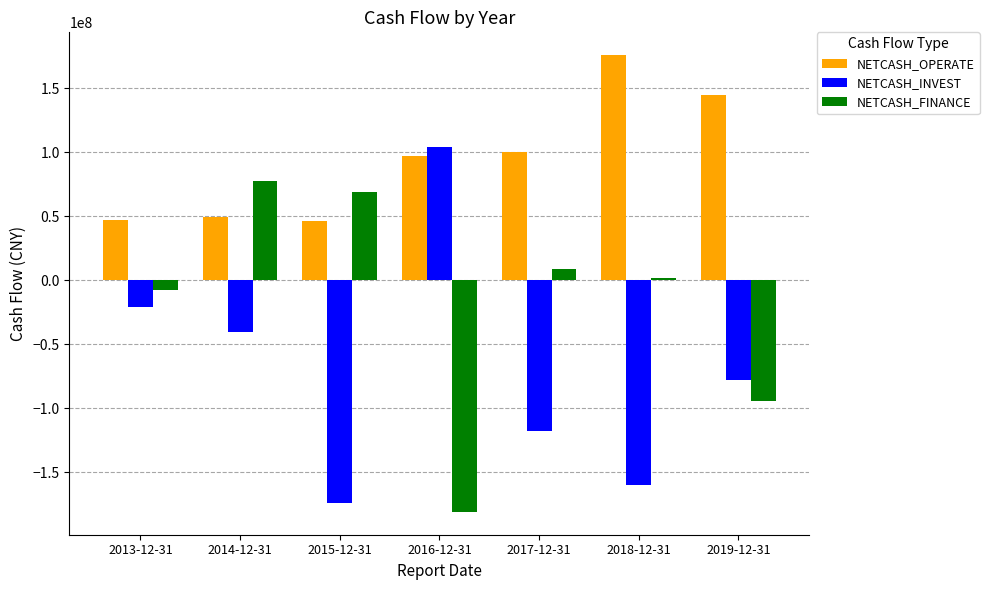

Which series changed the most between 2013-12-31 and 2017-12-31?

NETCASH_INVEST